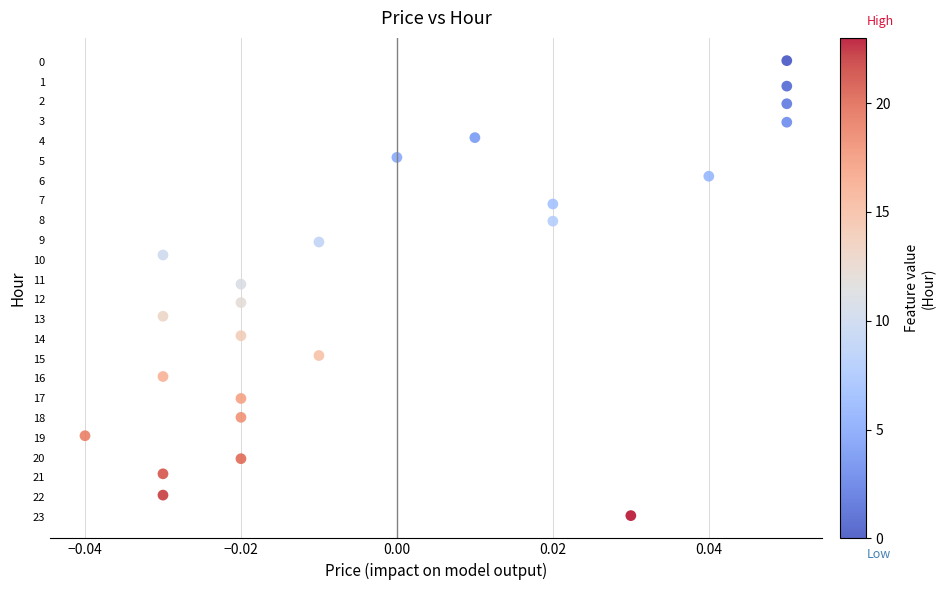

What is the range of Y values (max minus min)?

23.0